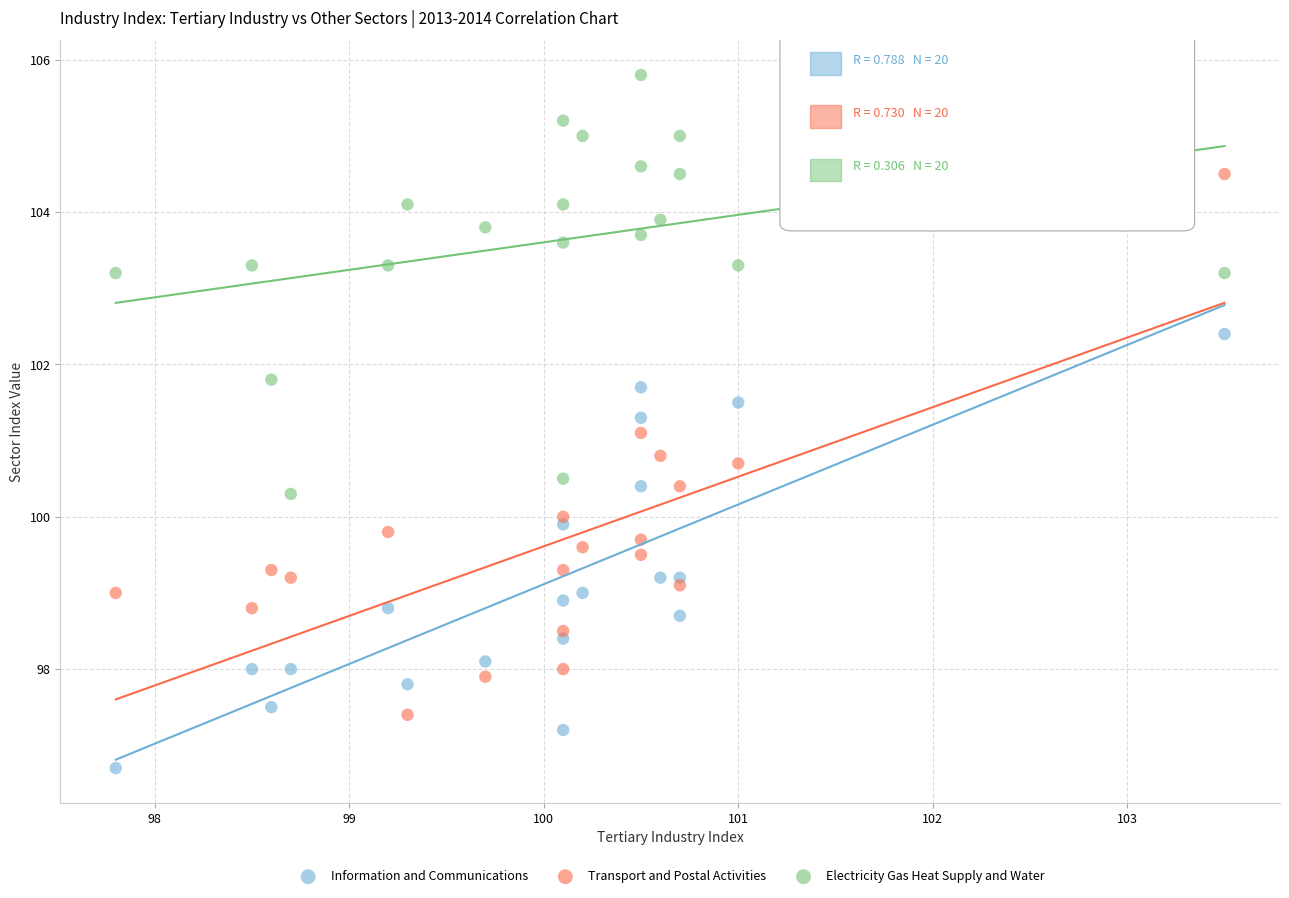

Which series reaches the minimum Y coordinate?

Information and Communications